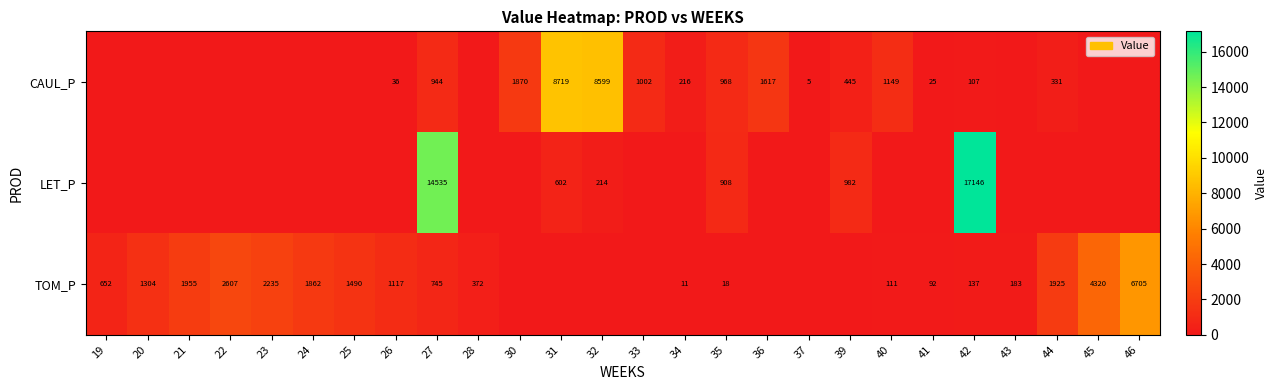

Is it true that TOM_P equals 1304 at 20?

True